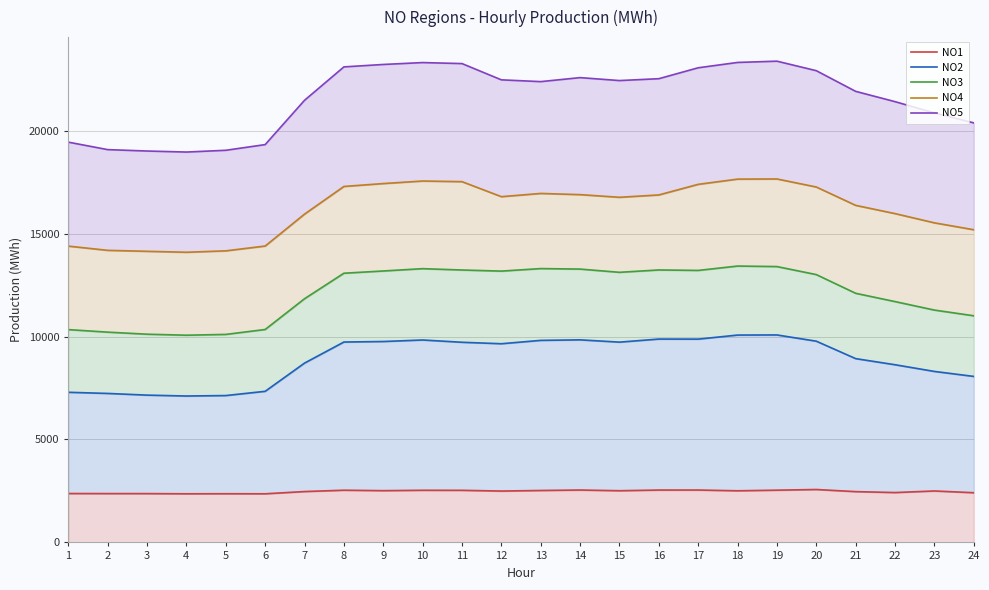

Reading right to left, transcribe all the data shown in this chart.

NO1: 2414	2499	2422	2467	2570	2538	2508	2545	2544	2511	2545	2523	2495	2531	2533	2514	2536	2471	2362	2365	2362	2371	2372	2375
NO2: 8063	8305	8630	8927	9774	10077	10071	9874	9877	9728	9839	9813	9650	9721	9832	9758	9733	8710	7339	7133	7111	7154	7236	7292
NO3: 11008	11285	11697	12100	13008	13398	13423	13211	13234	13119	13276	13300	13178	13231	13296	13184	13075	11836	10342	10103	10064	10113	10213	10336
NO4: 15187	15522	15971	16371	17262	17653	17646	17392	16877	16763	16892	16950	16793	17522	17553	17430	17289	15946	14395	14162	14093	14139	14186	14391
NO5: 20377	20862	21408	21908	22912	23374	23312	23053	22523	22432	22575	22381	22467	23257	23306	23214	23096	21474	19322	19046	18960	19010	19078	19441